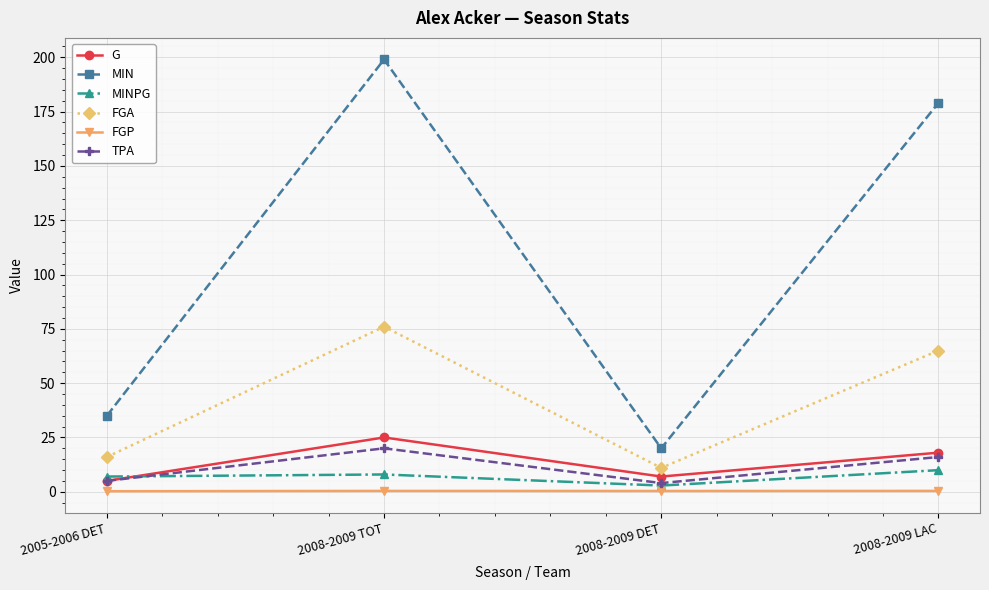

Where does the G series first go above 18?

2008-2009 TOT